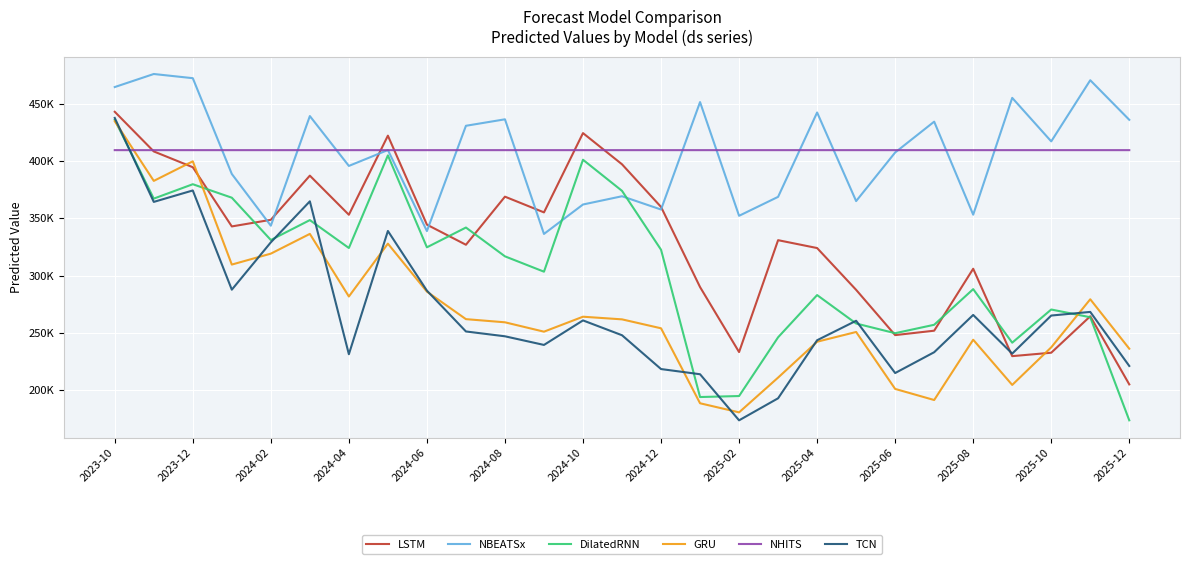

At which label does LSTM reach its minimum?

2025-12